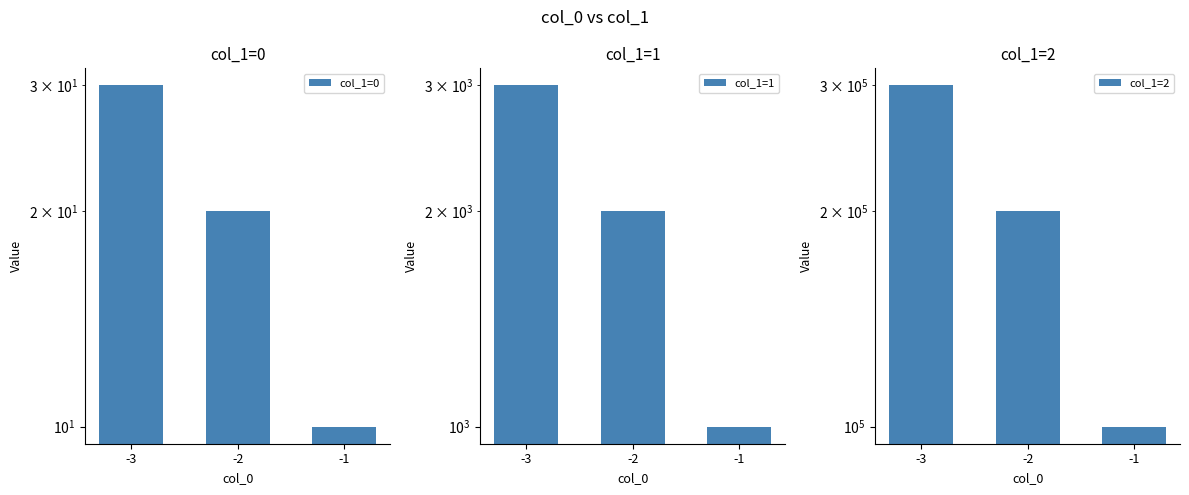

What is the minimum value shown in the chart?

10